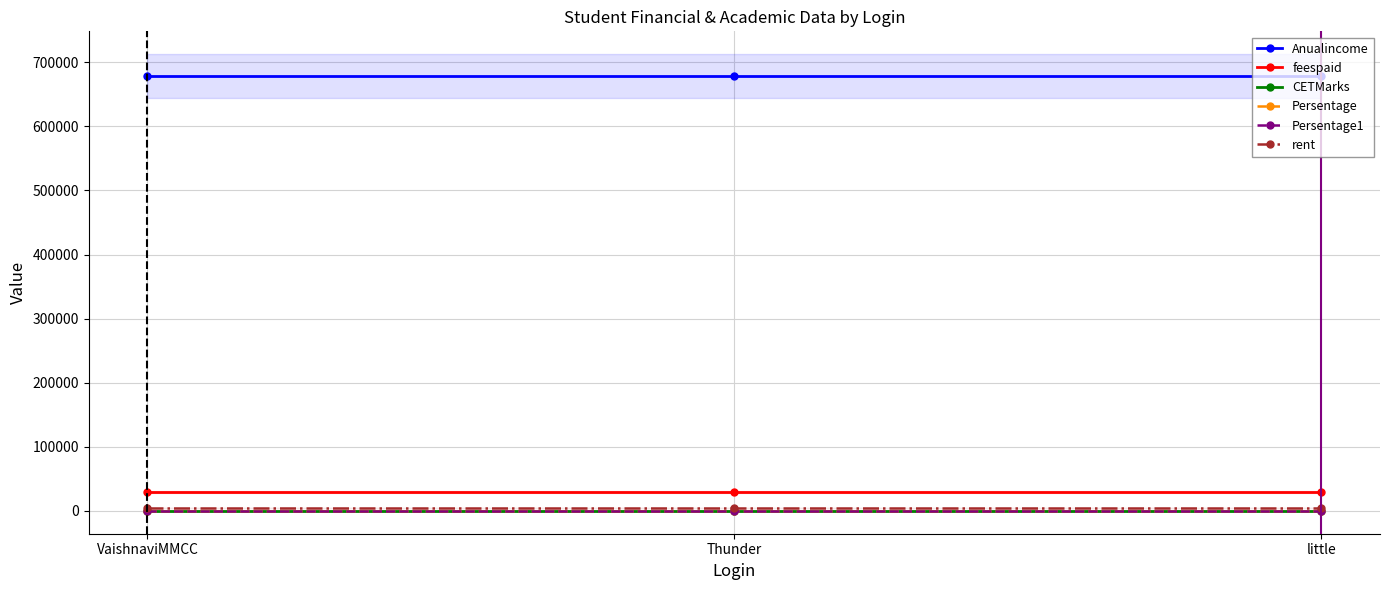

Reading left to right, list all the values displayed in this chart.

Anualincome: VaishnaviMMCC=678767	Thunder=678767	little=678767
feespaid: VaishnaviMMCC=30000	Thunder=30000	little=30000
CETMarks: VaishnaviMMCC=98	Thunder=98	little=98
Persentage: VaishnaviMMCC=82	Thunder=82	little=82
Persentage1: VaishnaviMMCC=61	Thunder=61	little=61
rent: VaishnaviMMCC=4000	Thunder=4000	little=4000